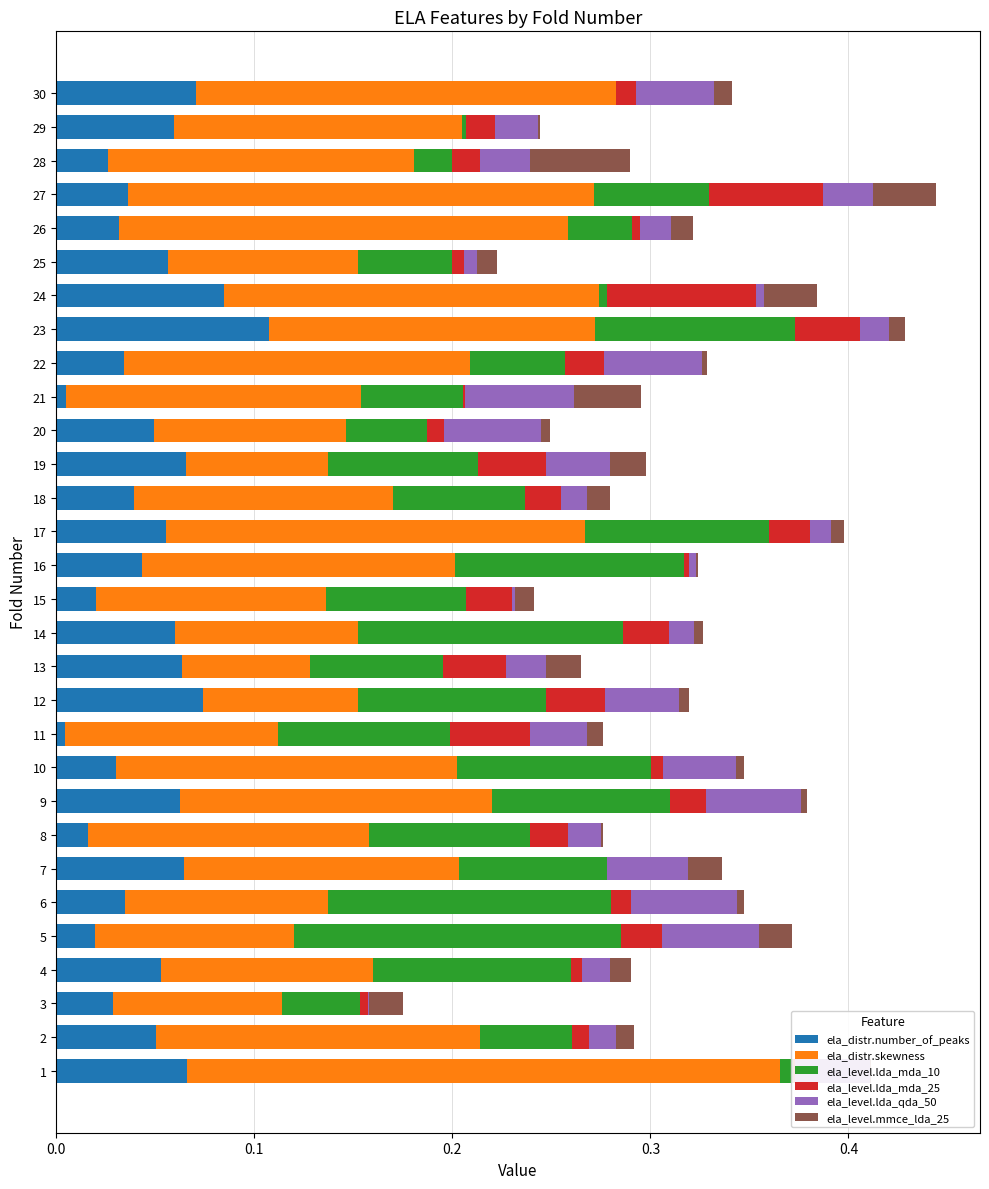

Between 0.3 and 0.2, which is larger?

0.3